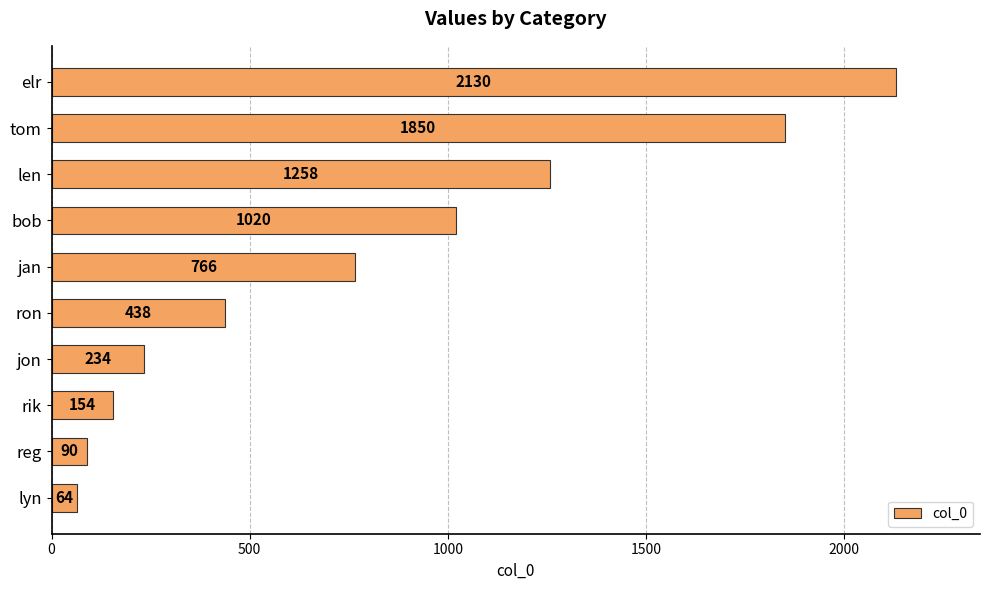

Rank the categories by value from highest to lowest.

elr, tom, len, bob, jan, ron, jon, rik, reg, lyn